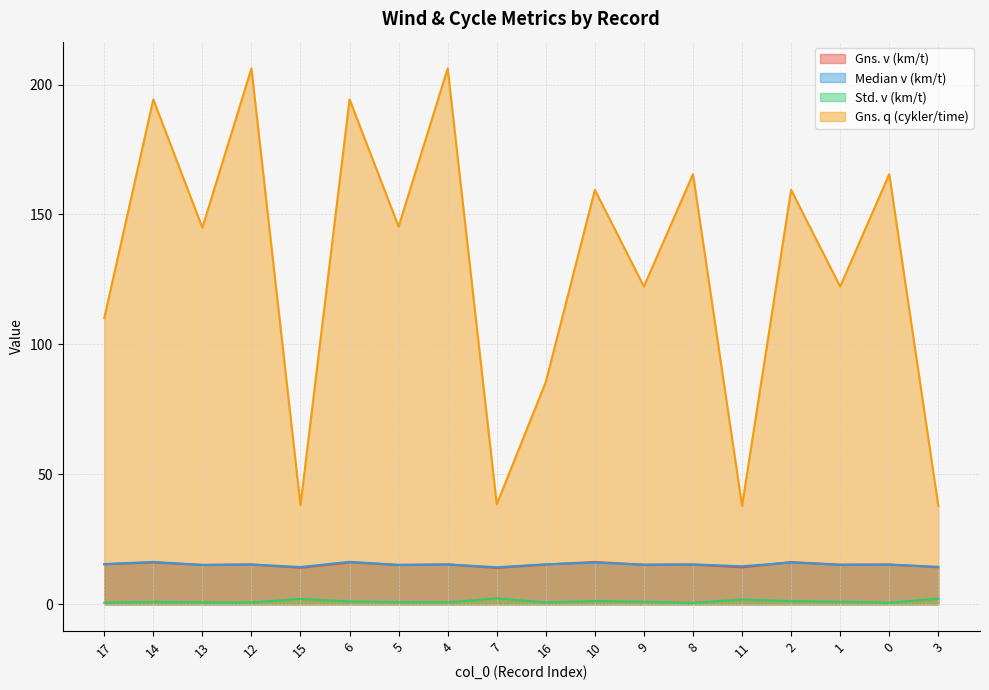

What is the sum of the Median v (km/t) values at 2 and 15?

30.4